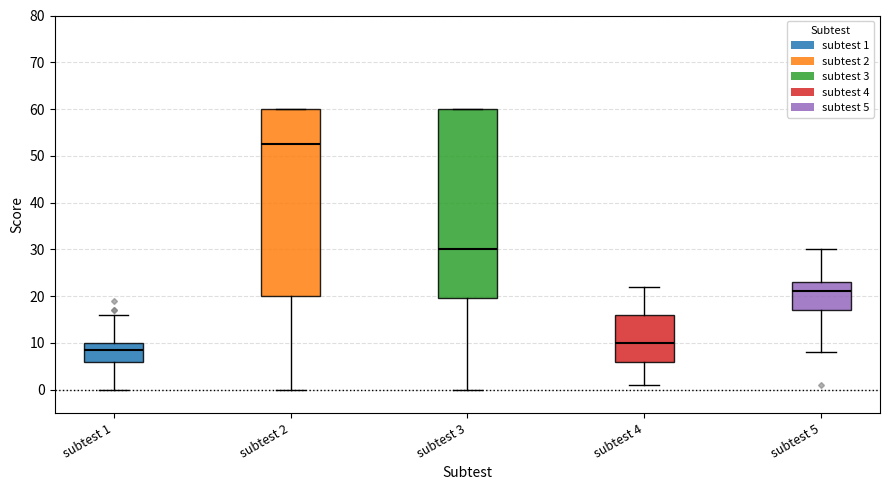

Where is the upper edge of the box for subtest 2 on the y-axis? The values are not printed on the chart, so give them approximately, as read against the axis.

60